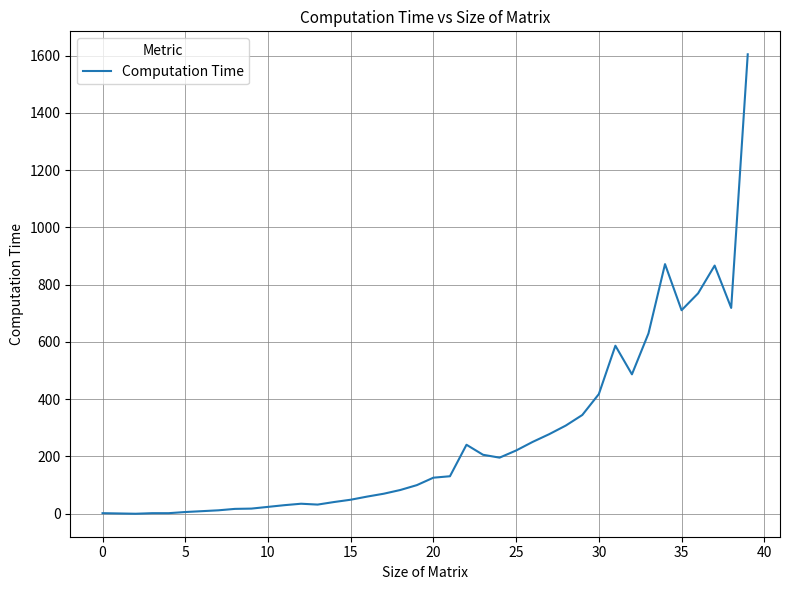

What is the difference between the maximum and minimum values?

1605